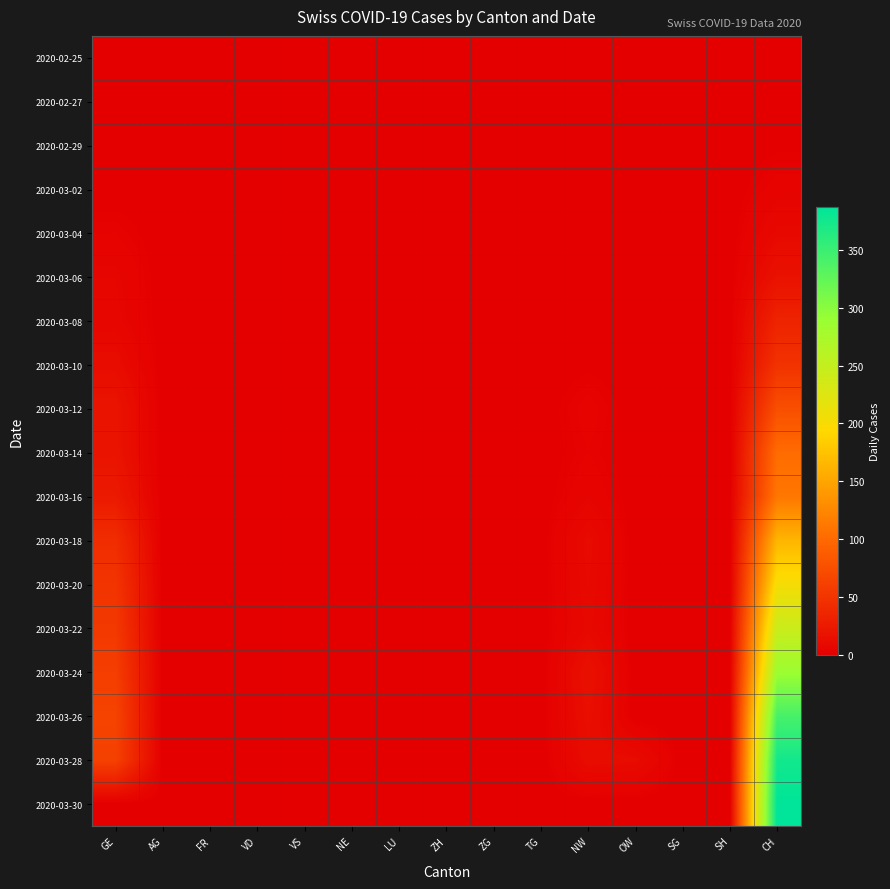

Which category has the lowest value across all series?

GE